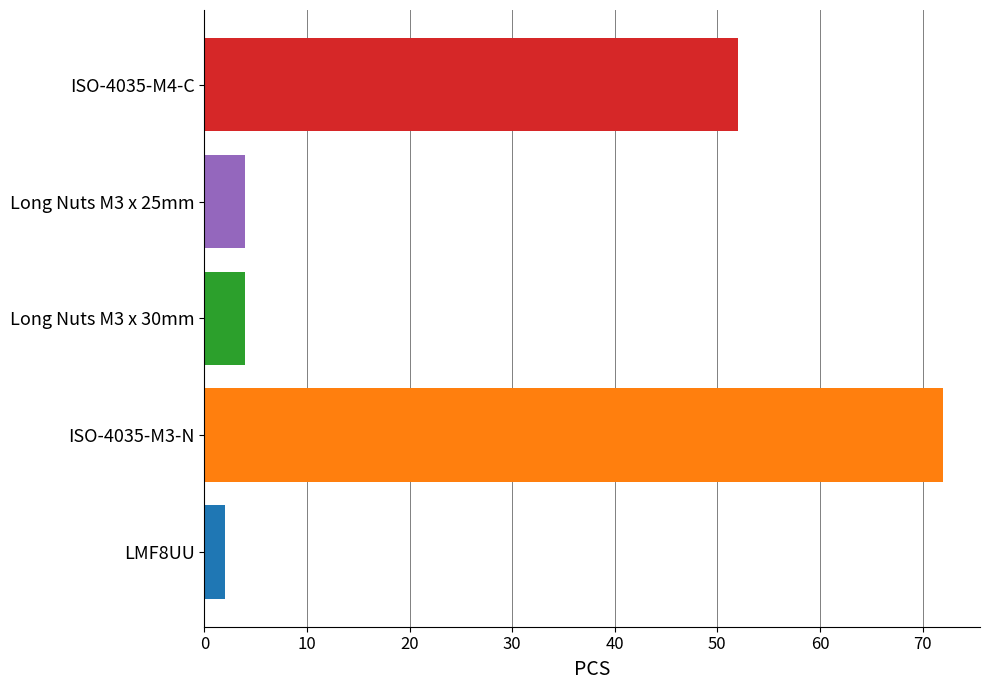

Count the number of data series in this chart.

1